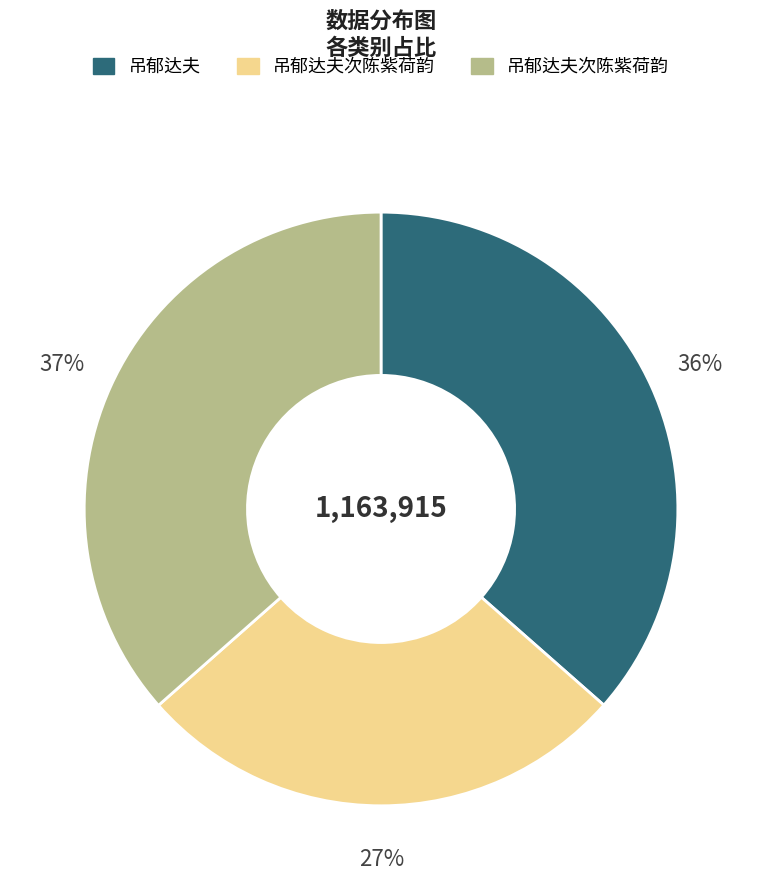

To the nearest percent, what is the difference between the largest and smallest slice percentages?

10%